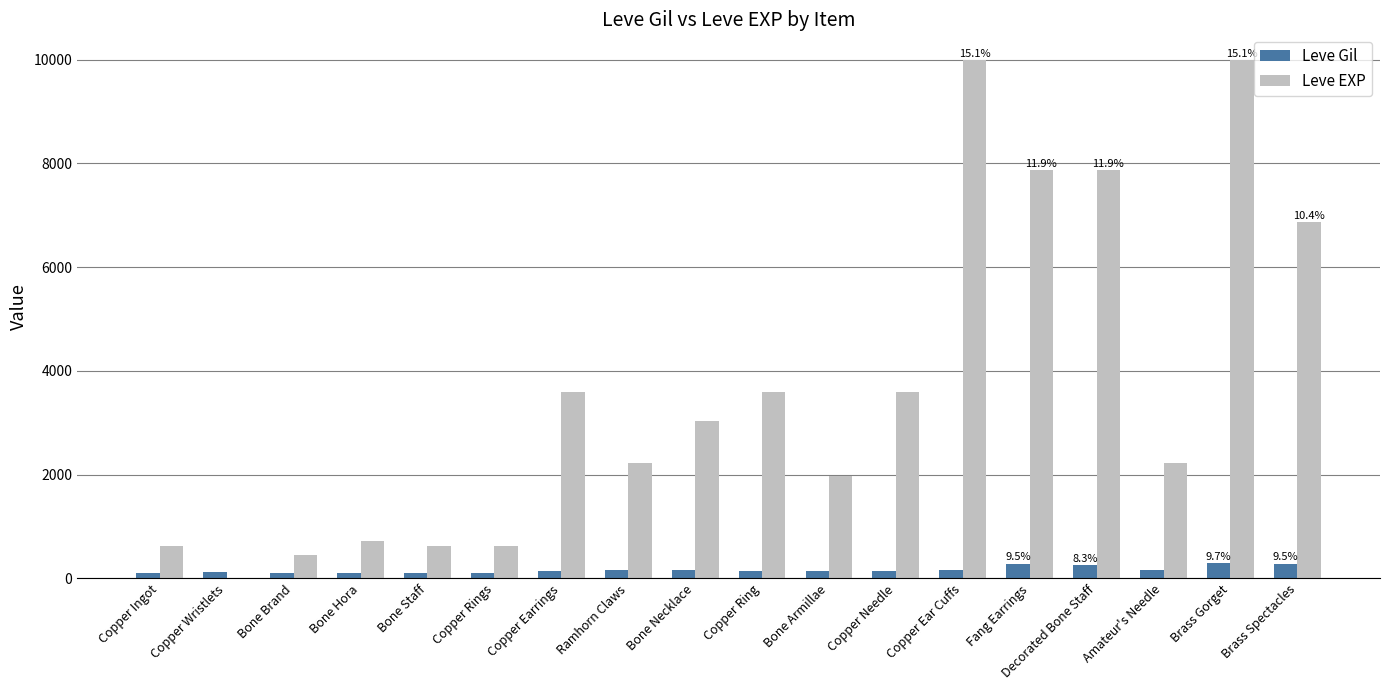

Between Copper Ingot and Copper Ring, which series saw the biggest shift?

Leve EXP